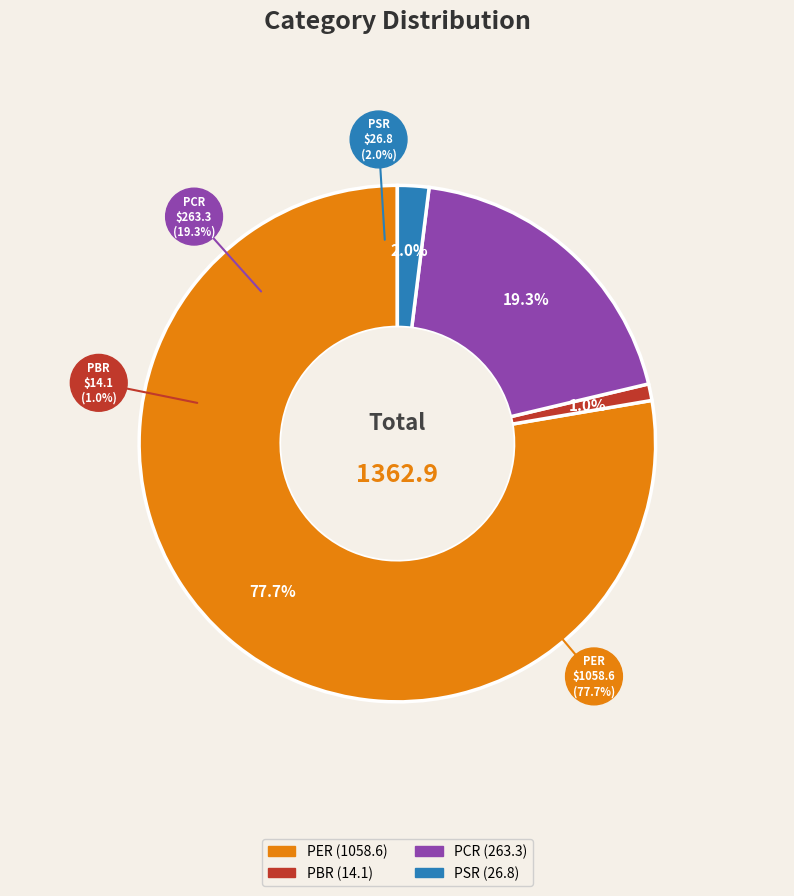

Count the number of slices in the pie.

4